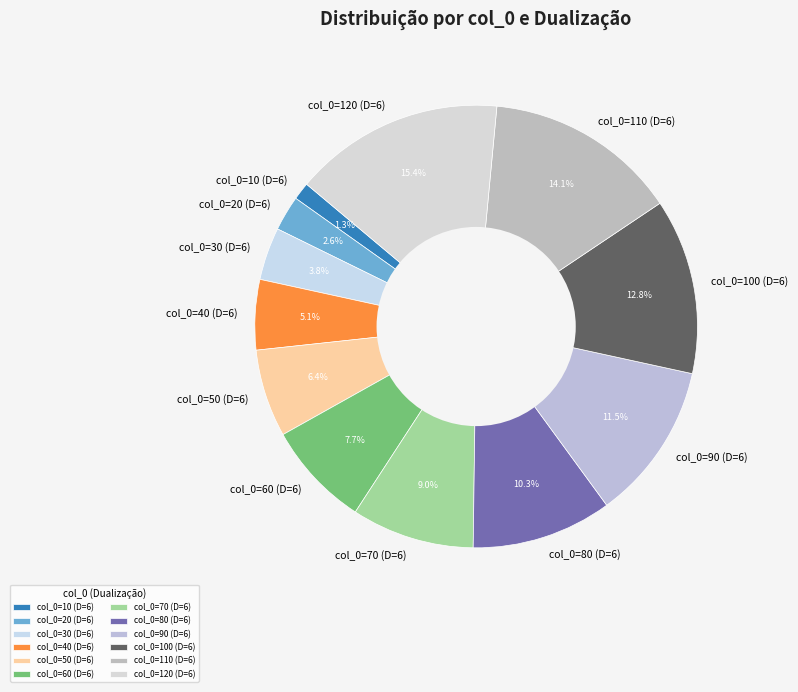

Does col_0=110 (D=6) account for over 50% of the chart?

No